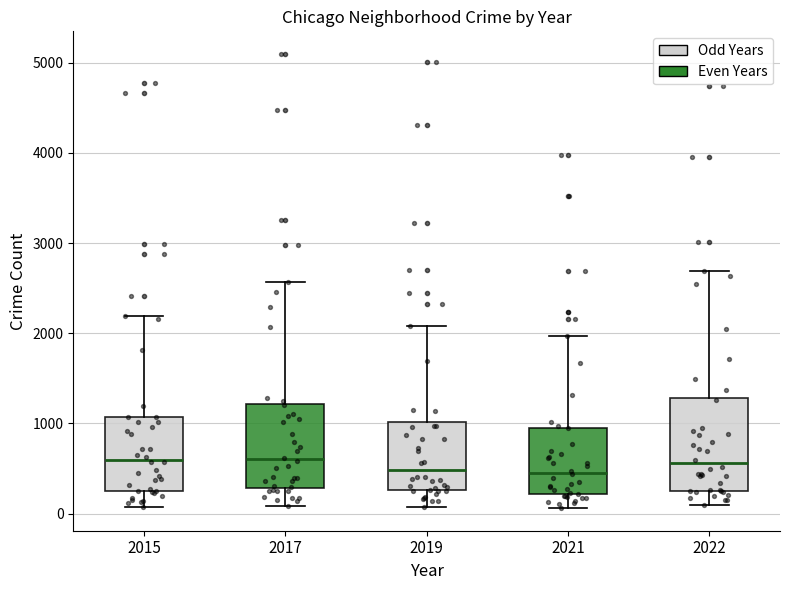

Reading left to right, read every box against the y-axis: the position of its median line, the range the box covers, and the ends of its whiskers. The values are not printed on the chart, so give them approximately, as read against the axis.

2015: median 600, box 300 to 1100, whiskers 100 to 2200
2017: median 600, box 300 to 1200, whiskers 100 to 2600
2019: median 500, box 300 to 1000, whiskers 100 to 2100
2021: median 500, box 200 to 1000, whiskers 100 to 2000
2022: median 600, box 300 to 1300, whiskers 100 to 2700